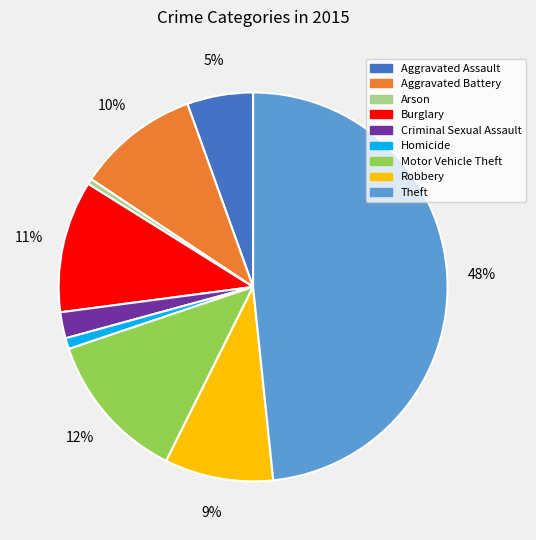

Which category has the biggest portion of the pie?

Theft